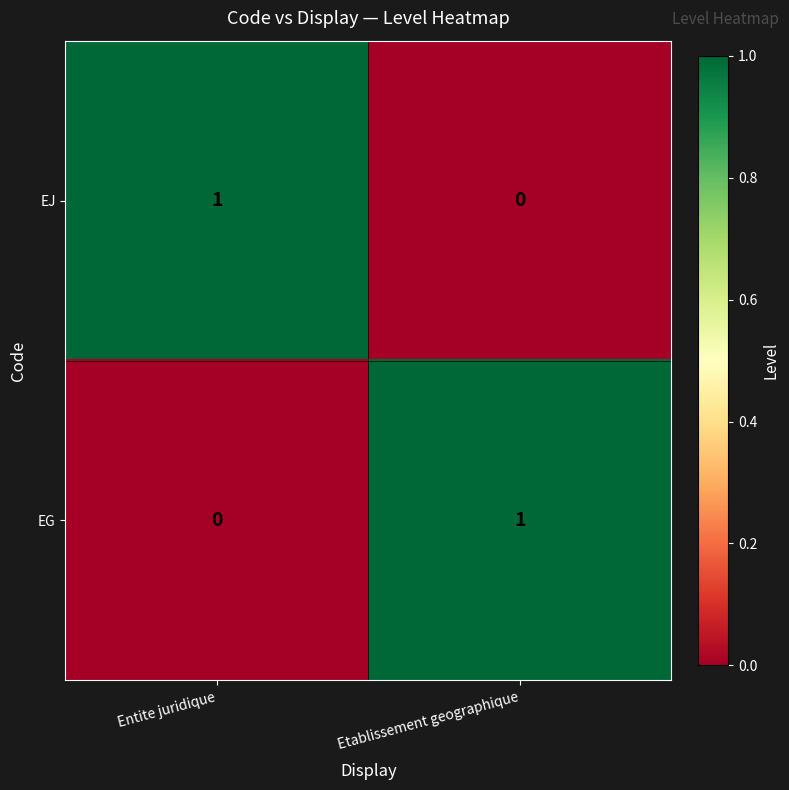

What is the maximum value shown in the chart?

1